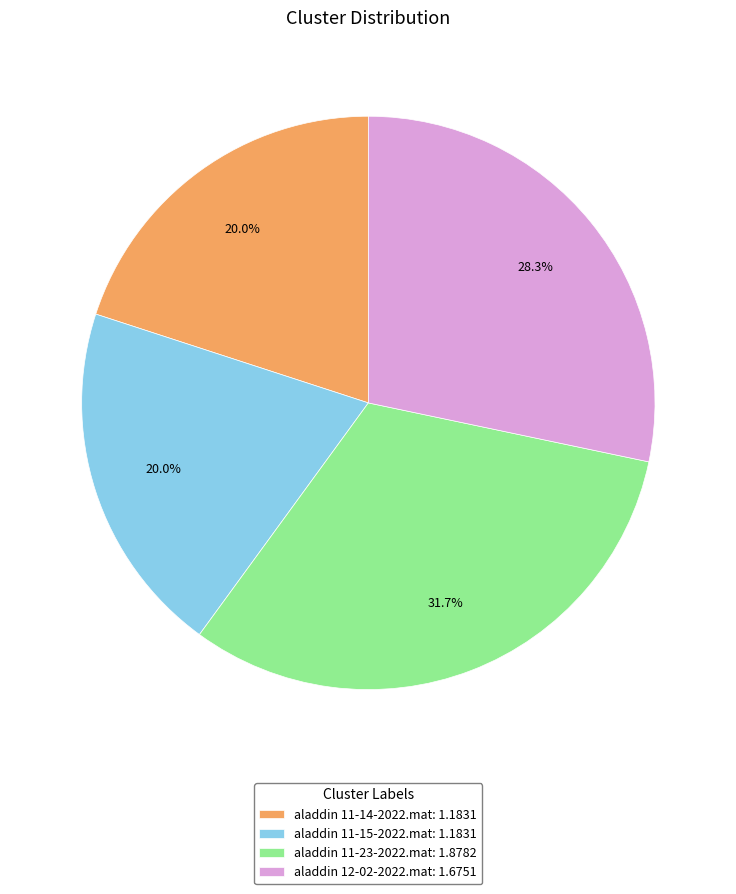

What percentage do aladdin 11-14-2022.mat and aladdin 11-15-2022.mat together represent?

40.0%